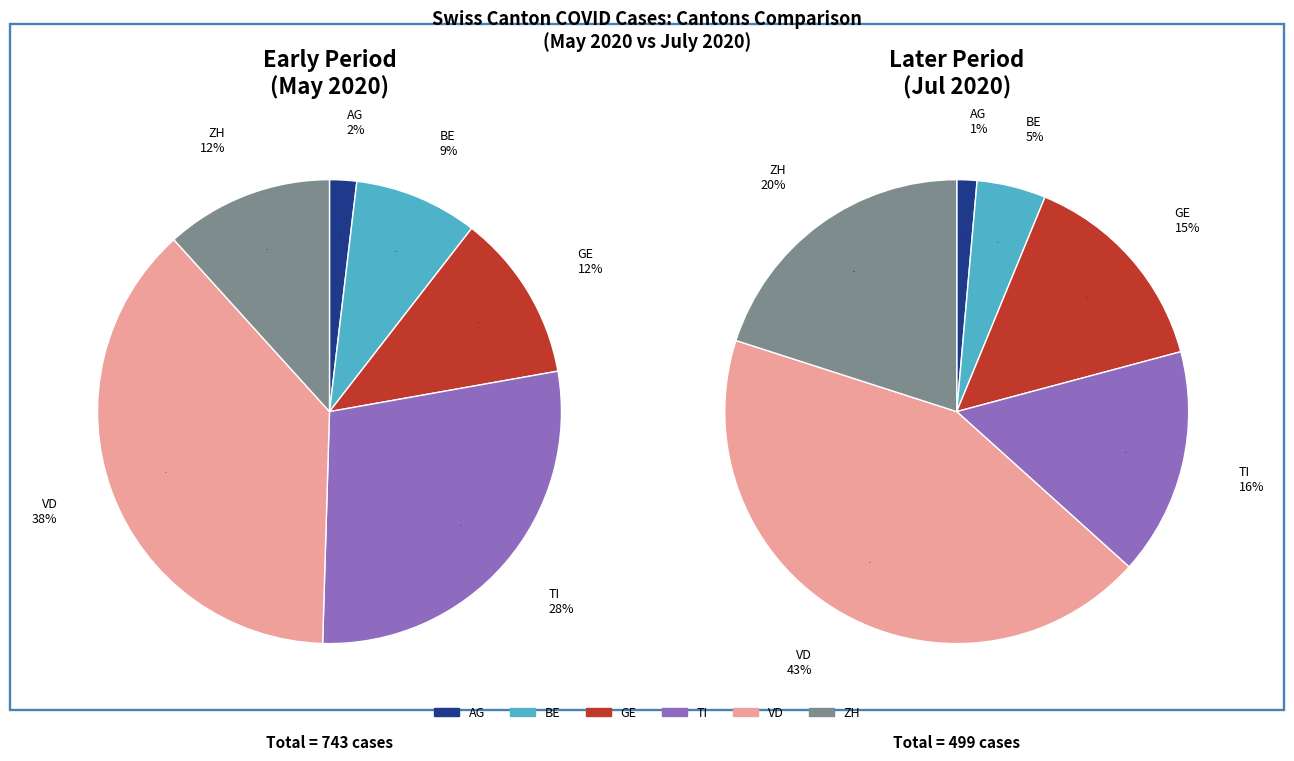

Which series has the largest range (max minus min)?

TI